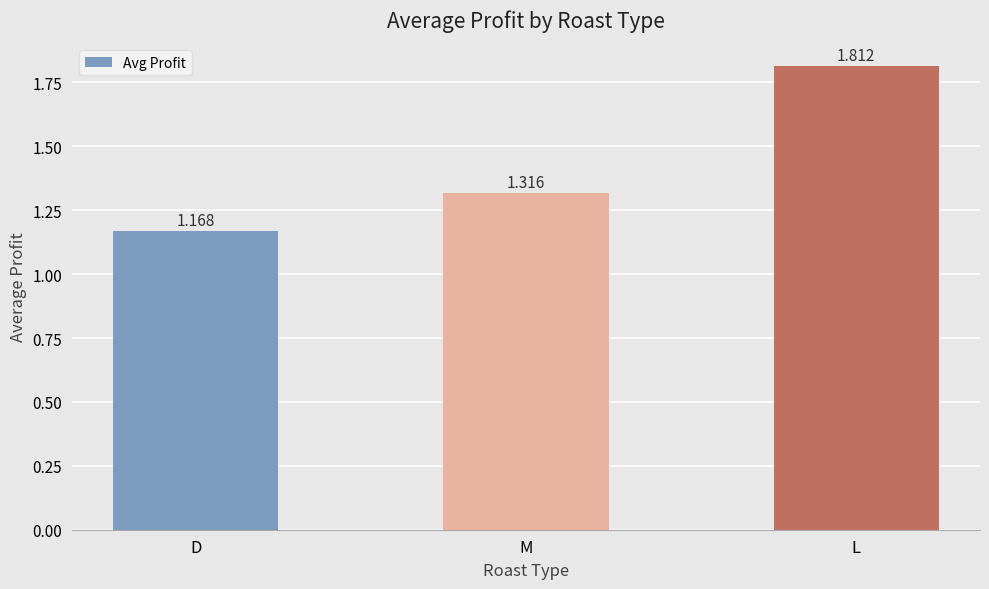

How many bars are there in total?

3